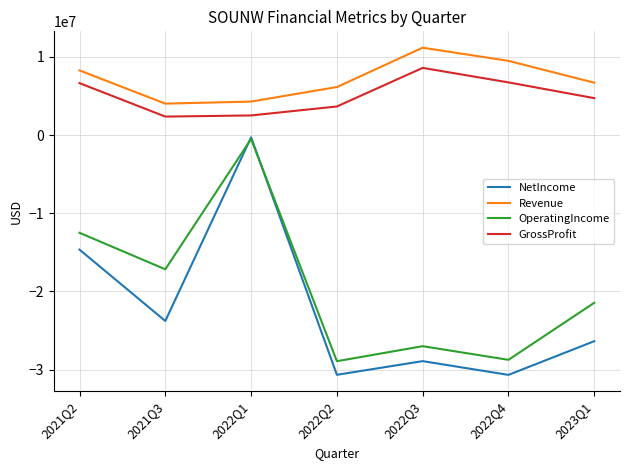

What are all the series names shown in the legend?

NetIncome, Revenue, OperatingIncome, GrossProfit